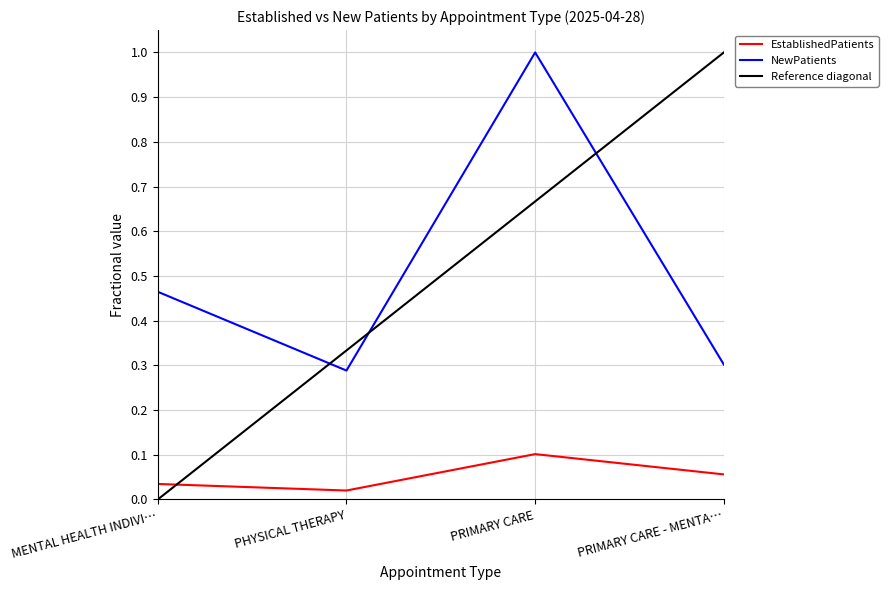

Which series has the widest spread of values?

NewPatients